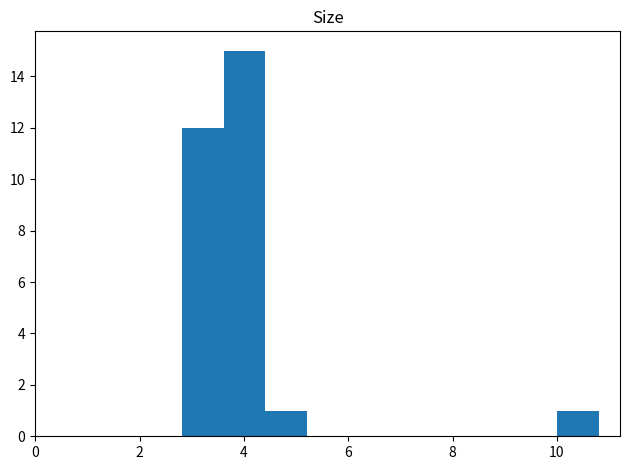

Over which range of the x-axis is the bar tallest?

3.6 to 4.4